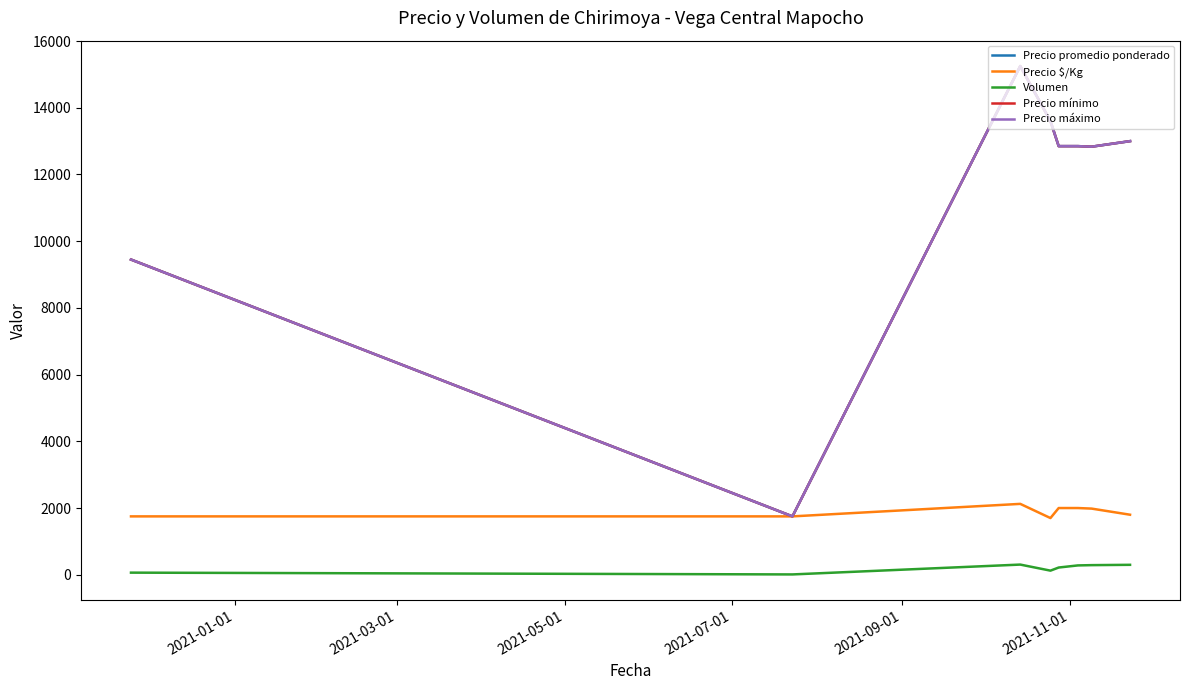

How many lines are shown in the chart?

5